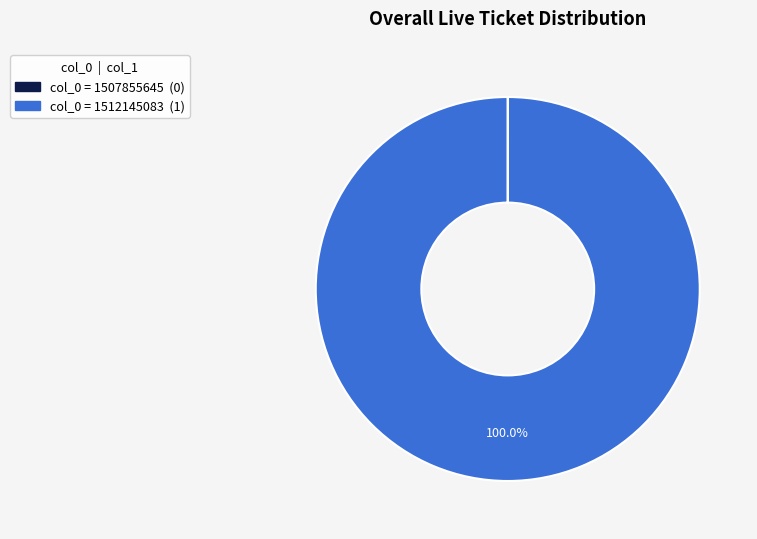

The col_0 = 1512145083 slice represents 100% of the pie. True or false?

True